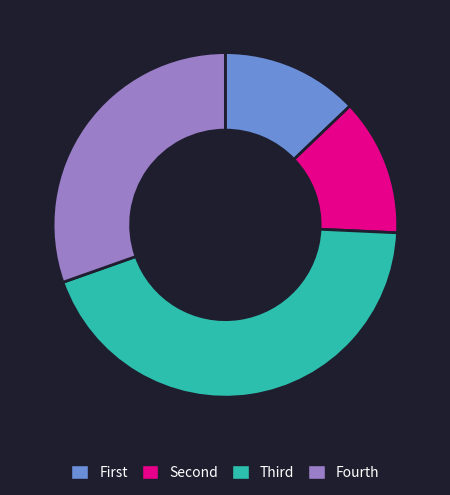

Is there a majority slice in this chart?

No